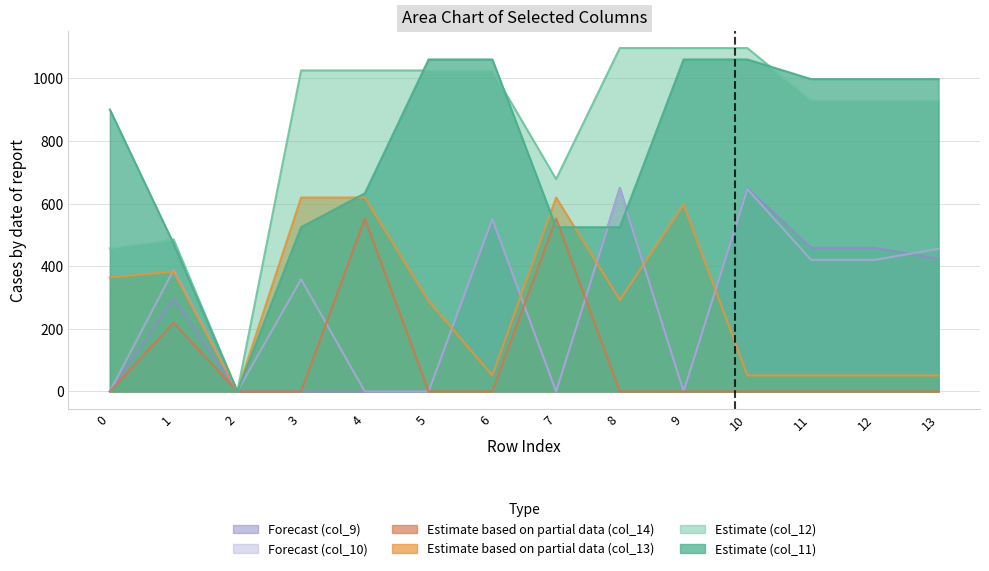

Where do col_11 and col_10 first cross each other?

7 and 8